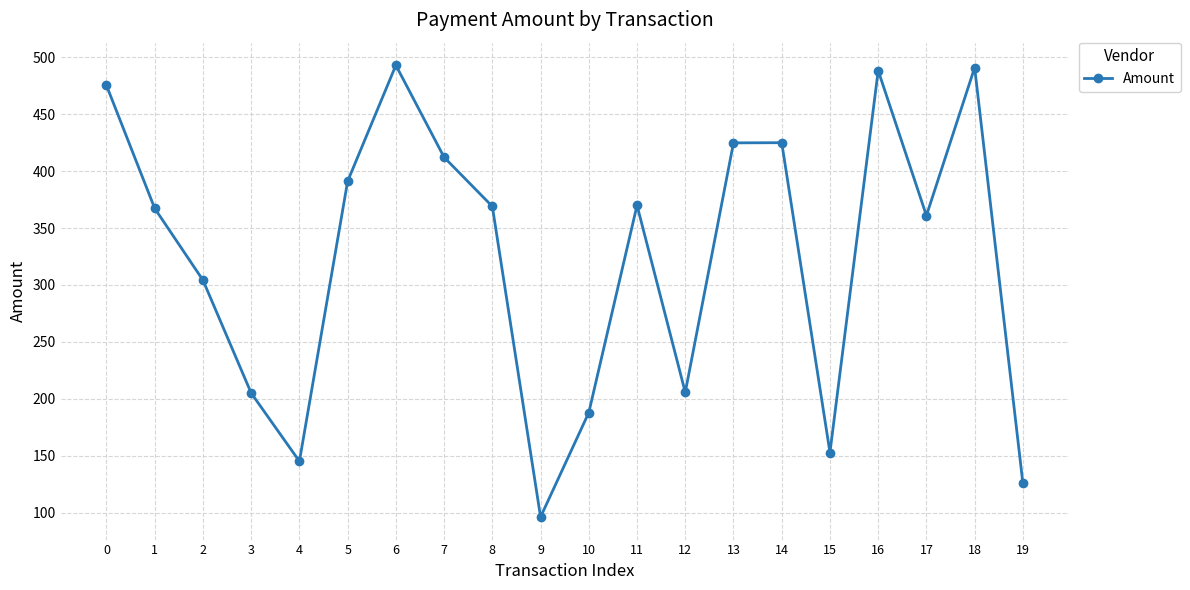

The chart shows a value of 526.7 at 5. True or false?

False